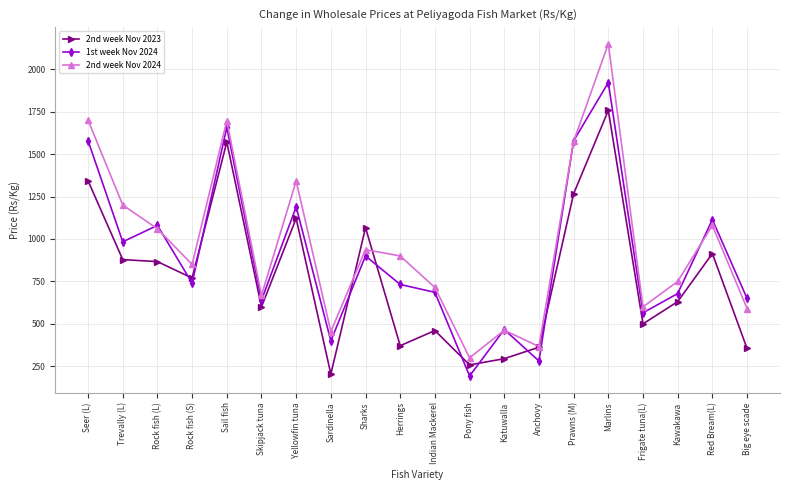

What are all the series names shown in the legend?

2nd week Nov 2023, 1st week Nov 2024, 2nd week Nov 2024